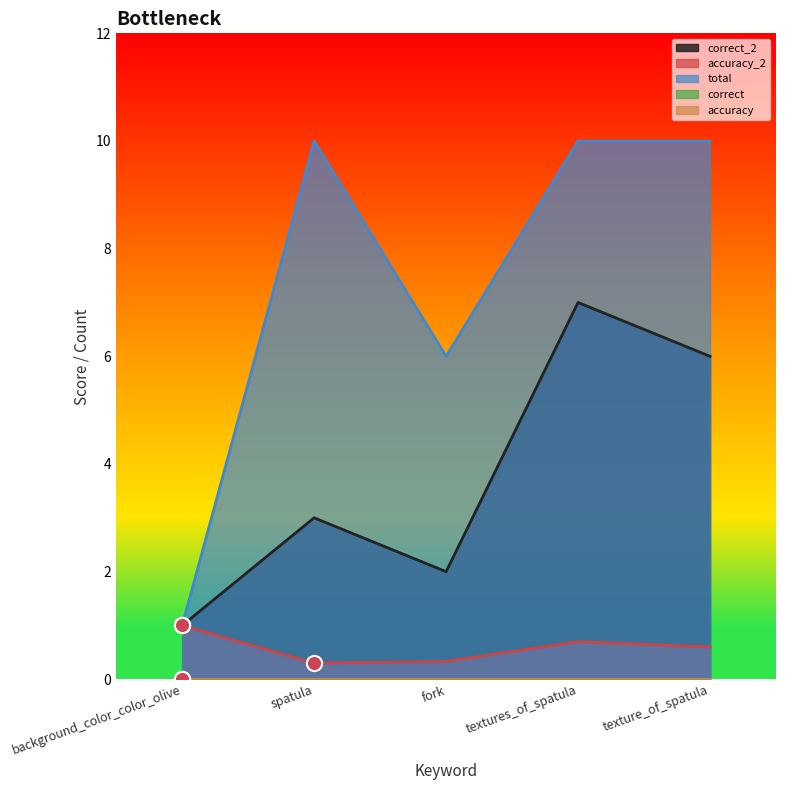

At which category is the sum across all series the highest?

textures_of_spatula